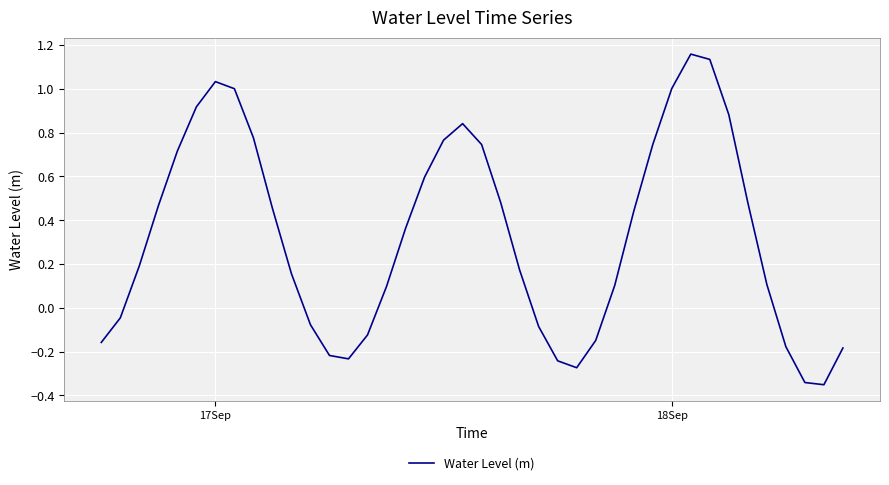

What is the difference between the maximum and minimum values?

1.5